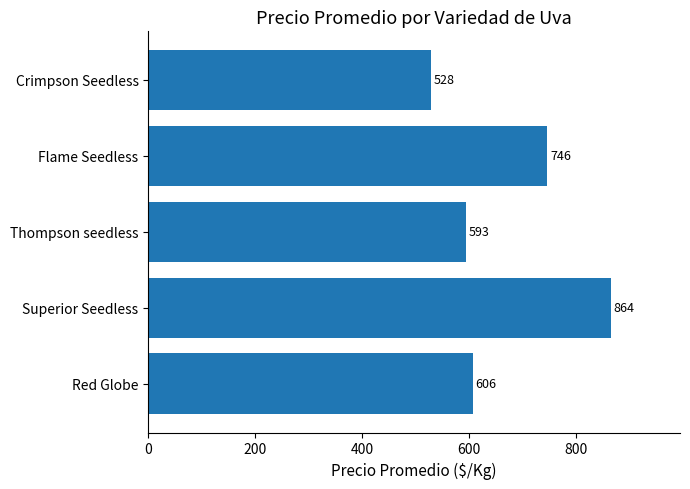

Rank the categories by value from highest to lowest.

Superior Seedless, Flame Seedless, Red Globe, Thompson seedless, Crimpson Seedless